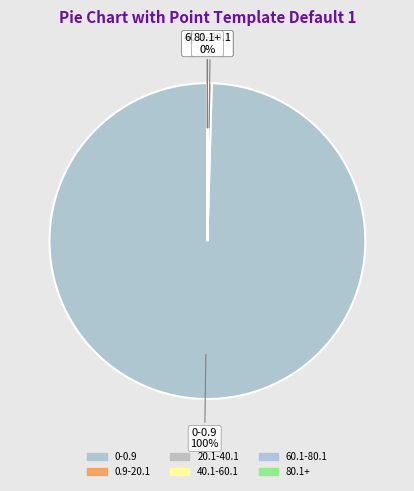

Combined, what portion of the pie is 20.1-40.1 and 0.9-20.1?

0.4%